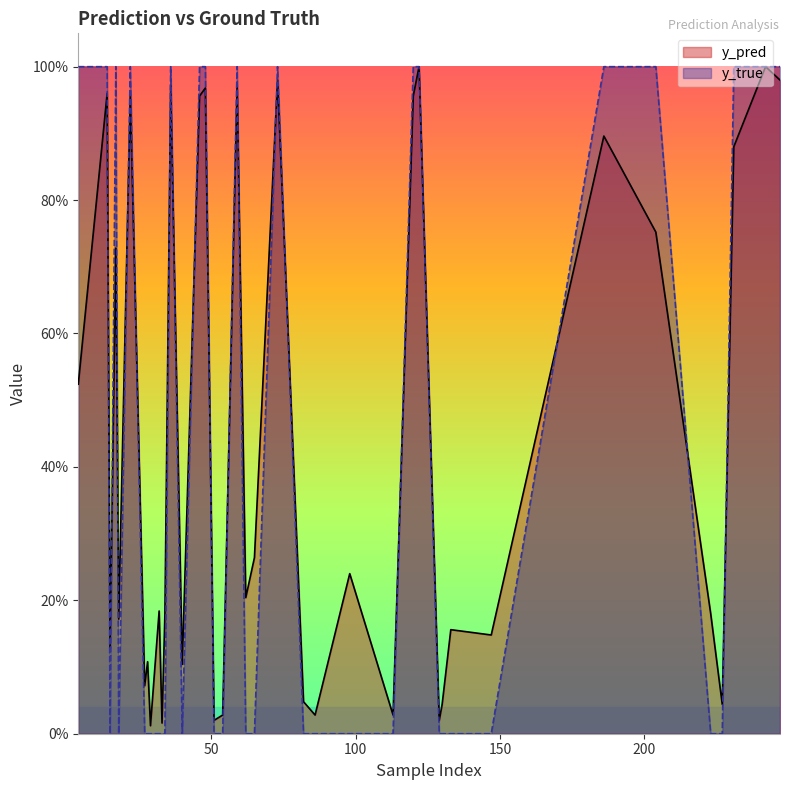

What is the greatest value displayed?

1.0